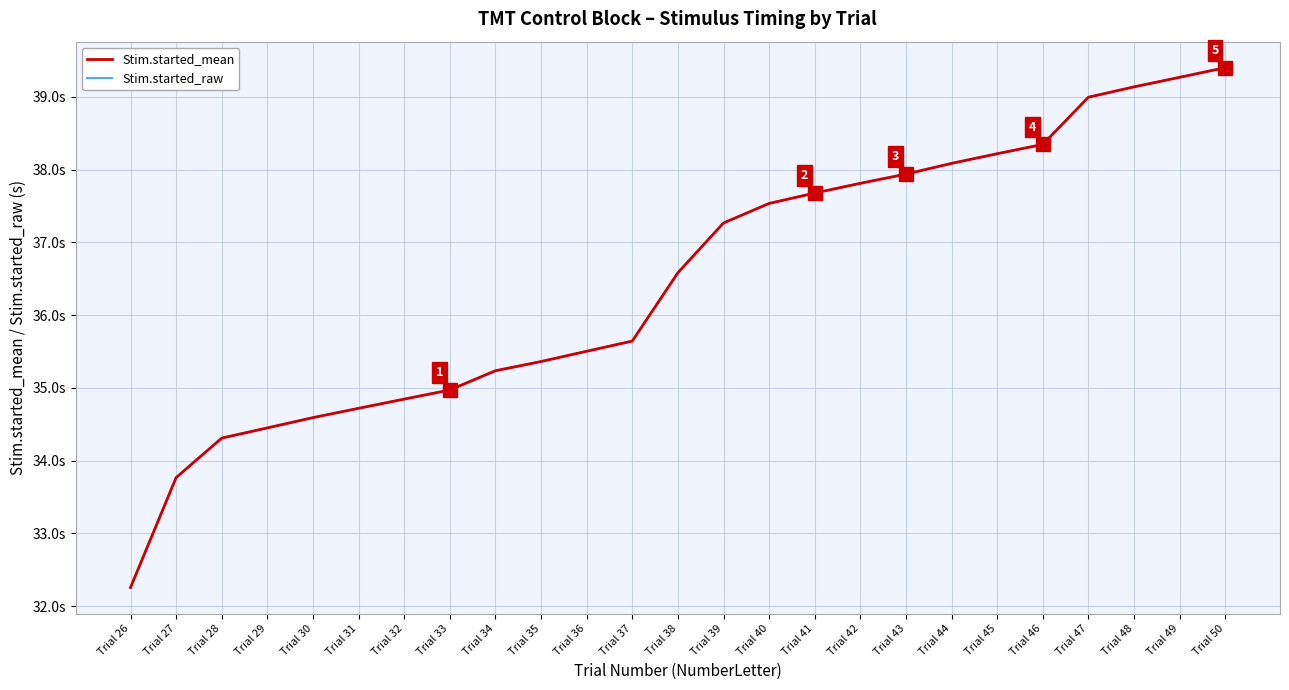

Does the chart have visible grid lines?

Yes